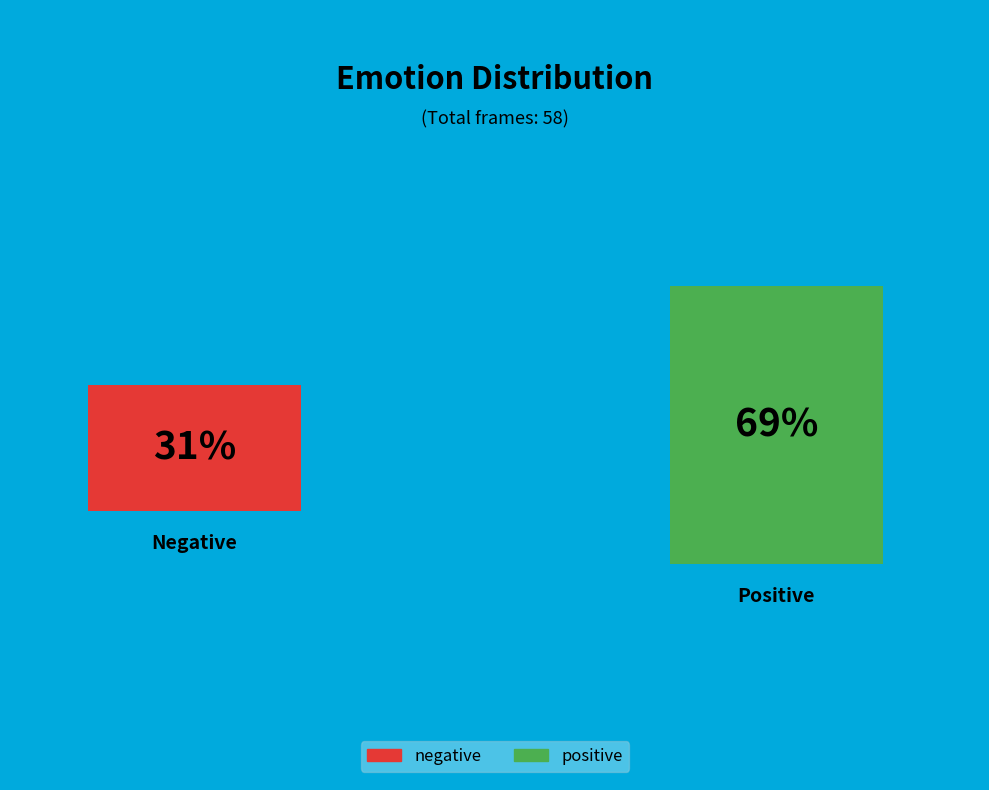

How many slices are in this pie chart?

2